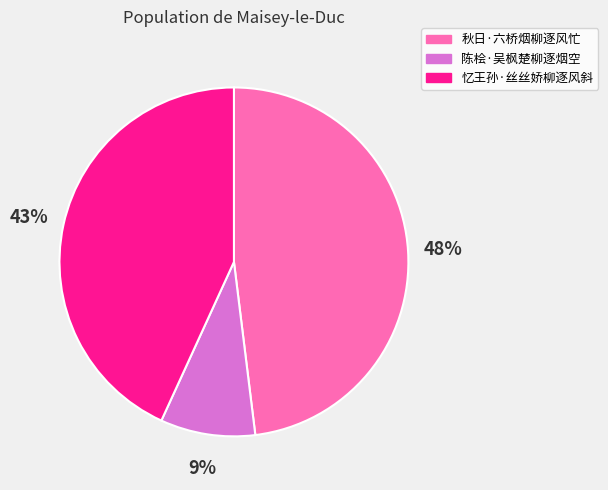

To the nearest percent, what is the difference between the largest and smallest slice percentages?

39%